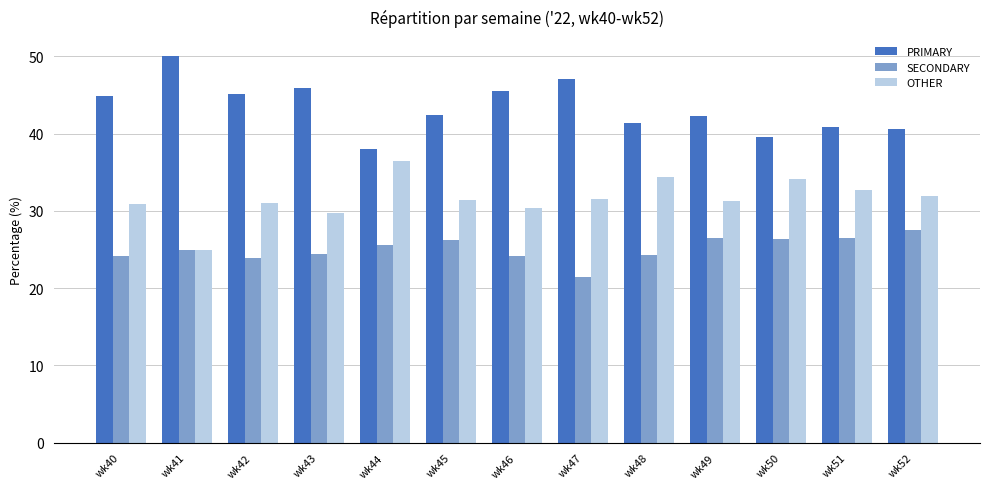

What is the difference between the highest and lowest values at wk41?

25.0